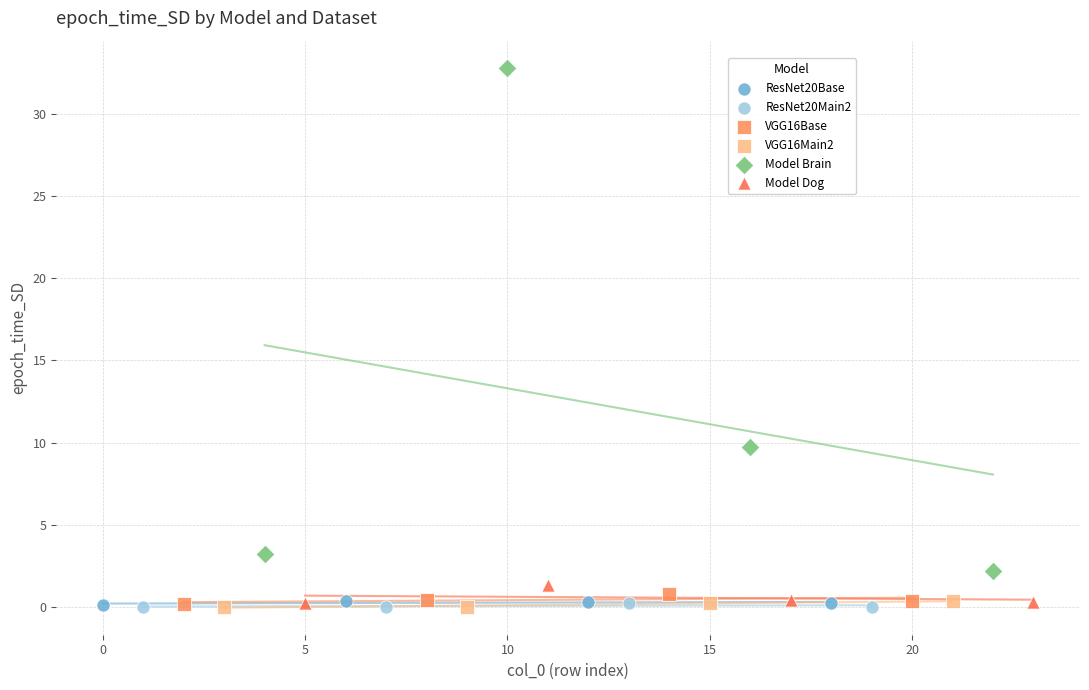

Which series has the widest spread of Y values?

Model Brain